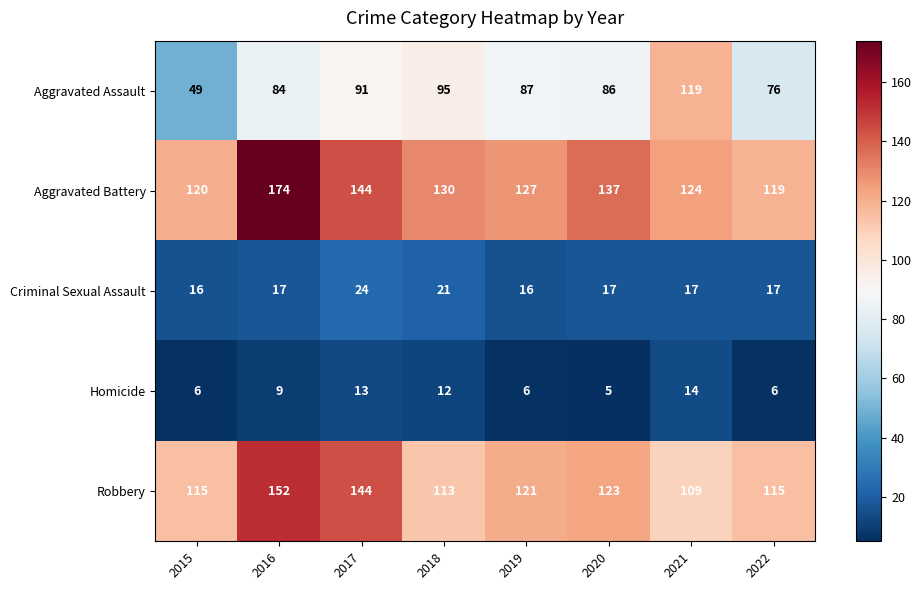

At 2016, list the series in order from largest to smallest.

Aggravated Battery, Robbery, Aggravated Assault, Criminal Sexual Assault, Homicide